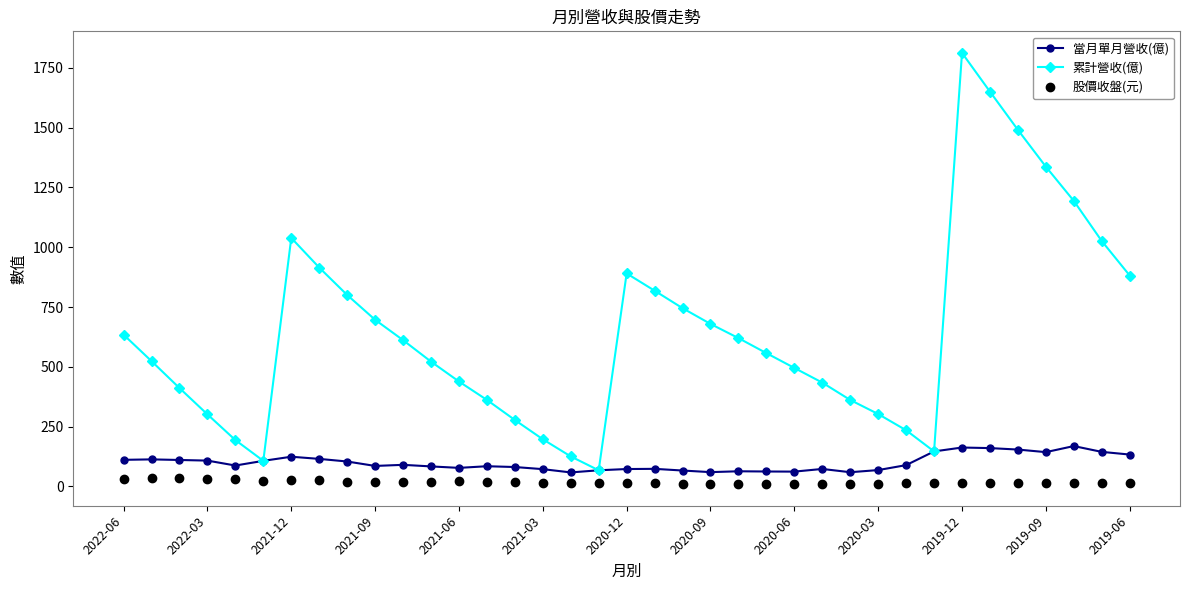

What is the maximum value shown in the chart?

1813.0